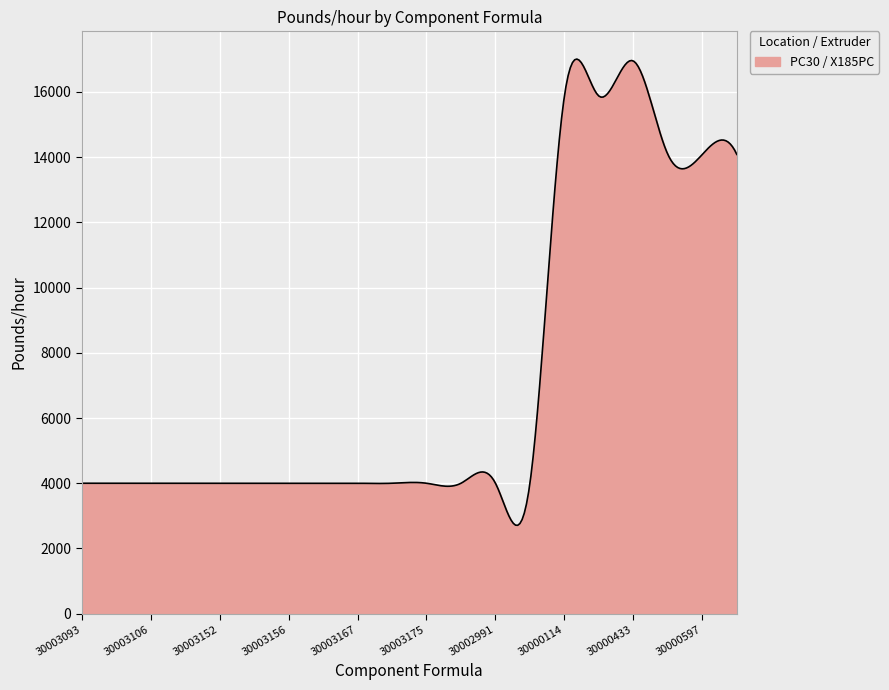

What is the minimum value shown in the chart?

2710.5